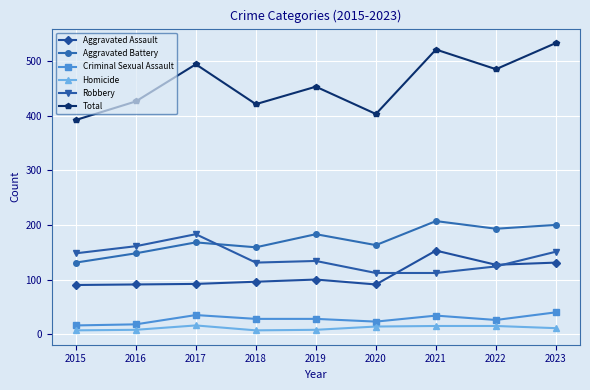

True or false: Robbery has more than 0 interior local peaks.

True